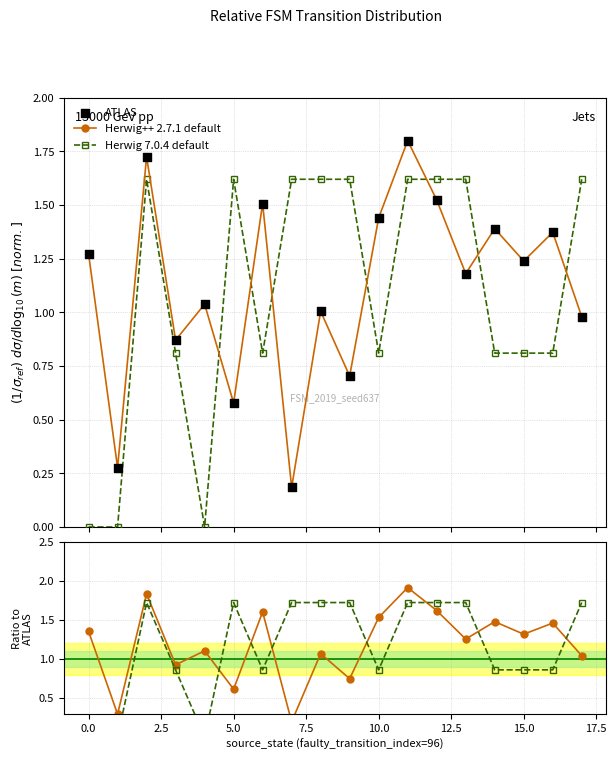

At how many categories does at least one series exceed 0?

18